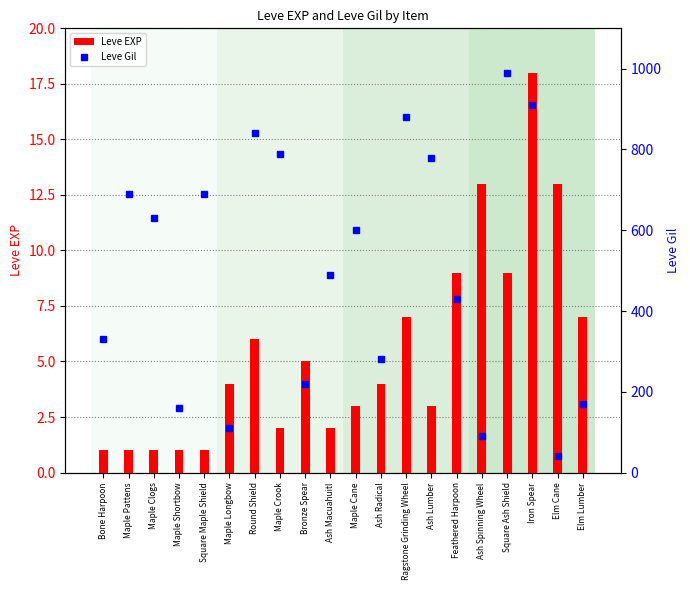

At which label does Leve Gil first exceed 600?

Maple Pattens